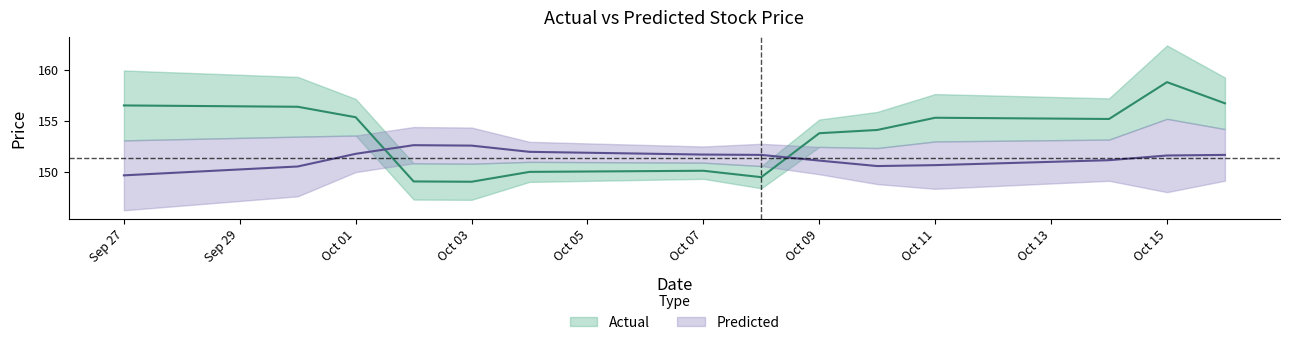

What is the sum of all Actual values?

2149.6